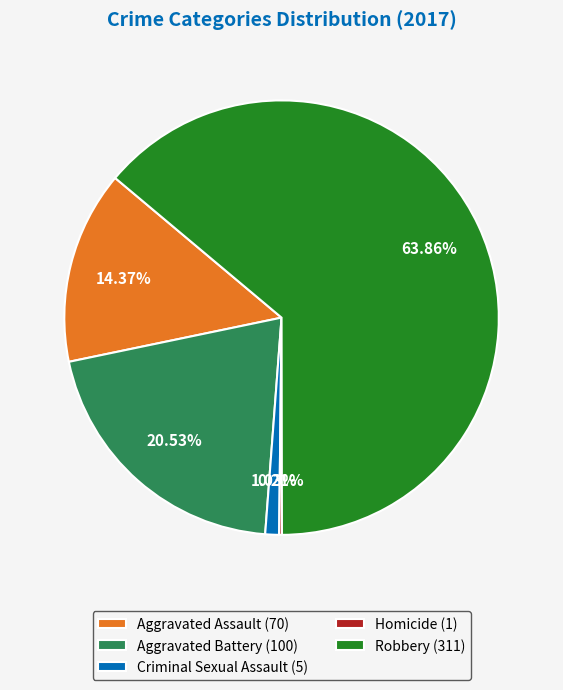

Between Robbery (311) and Aggravated Assault (70), which is larger?

Robbery (311)